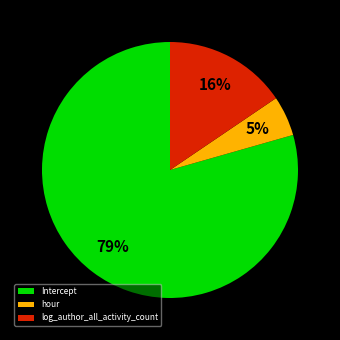

Is the sum of log_author_all_activity_count and hour greater than half?

No